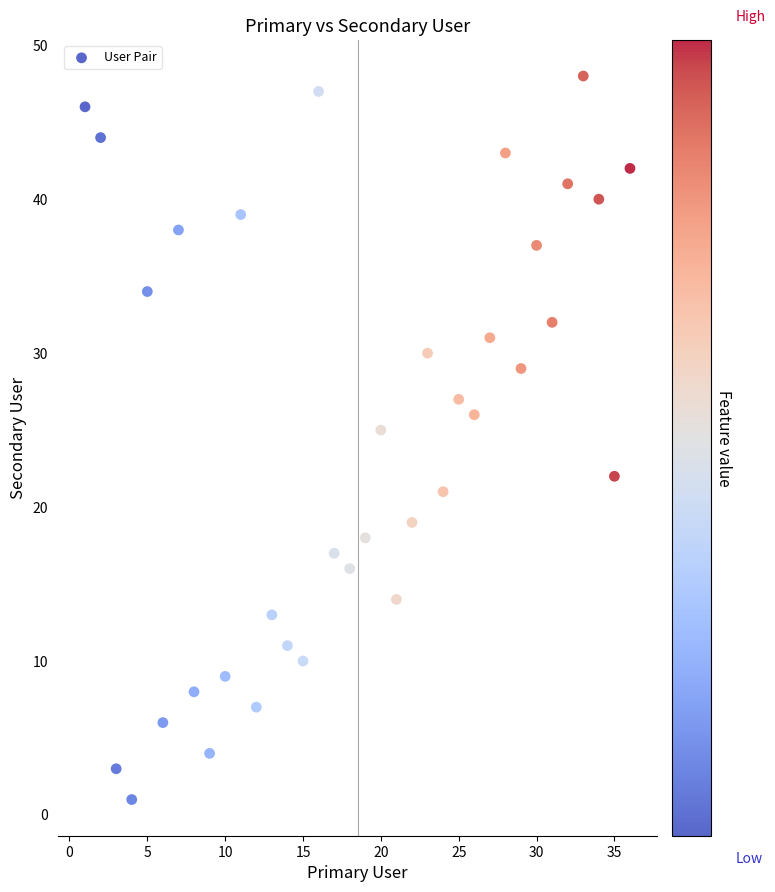

What is the range of X values (max minus min)?

35